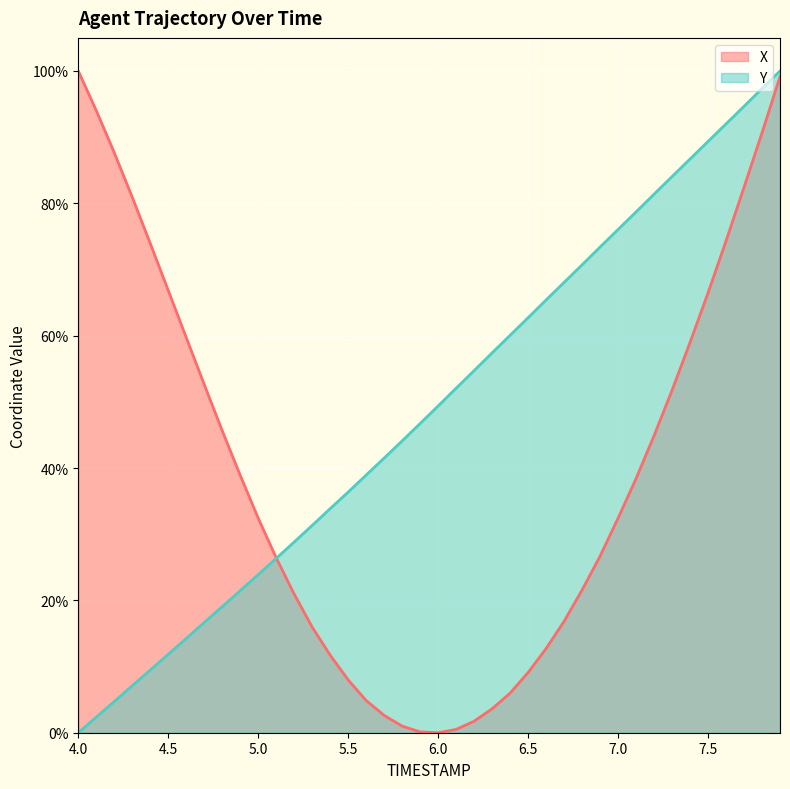

How many lines are shown in the chart?

2